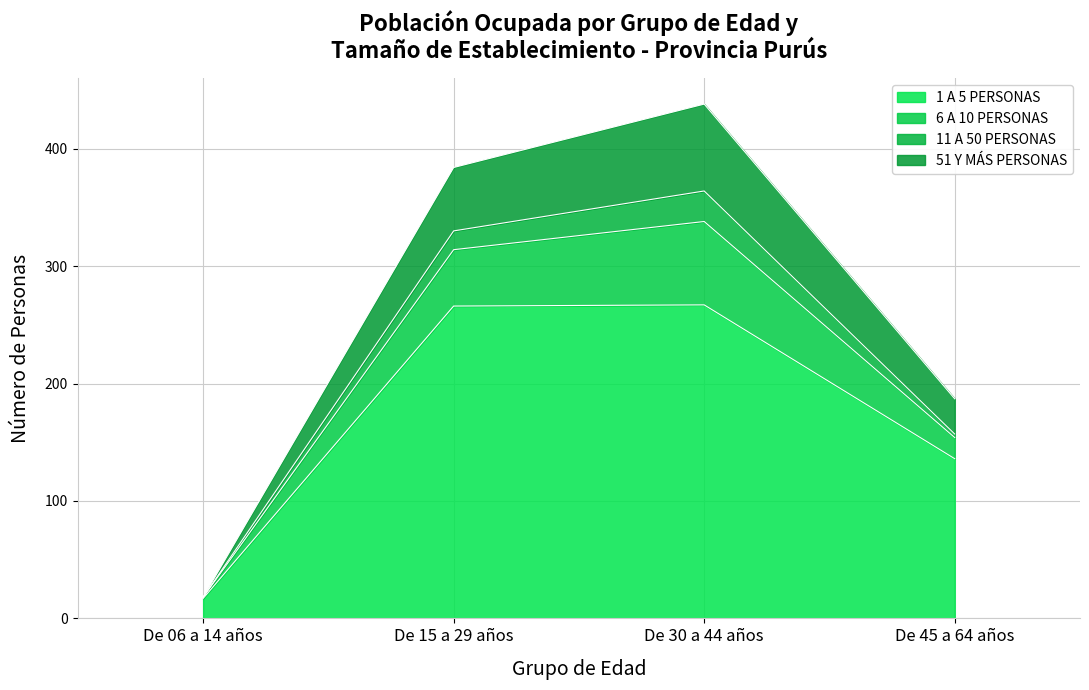

True or false: 1 A 5 PERSONAS has a value of 160 at De 15 a 29 años.

False